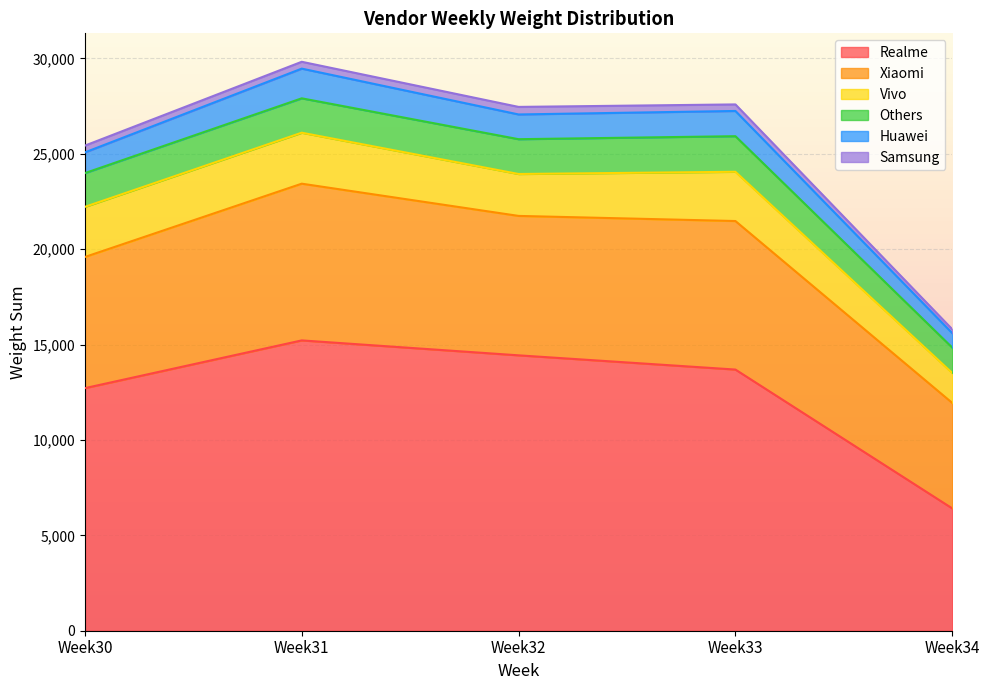

Reading left to right, extract all data points from this chart.

Realme: 12716.3	15218.8	14436.0	13690.2	6411.9
Xiaomi: 6875.2	8215.4	7308.7	7786.3	5529.4
Vivo: 2627.7	2671.8	2197.3	2582.0	1568.6
Others: 1769.1	1802.6	1824.4	1865.0	1331.2
Huawei: 1085.6	1557.1	1296.3	1322.8	757.2
Samsung: 355.2	358.7	396.0	343.4	204.8